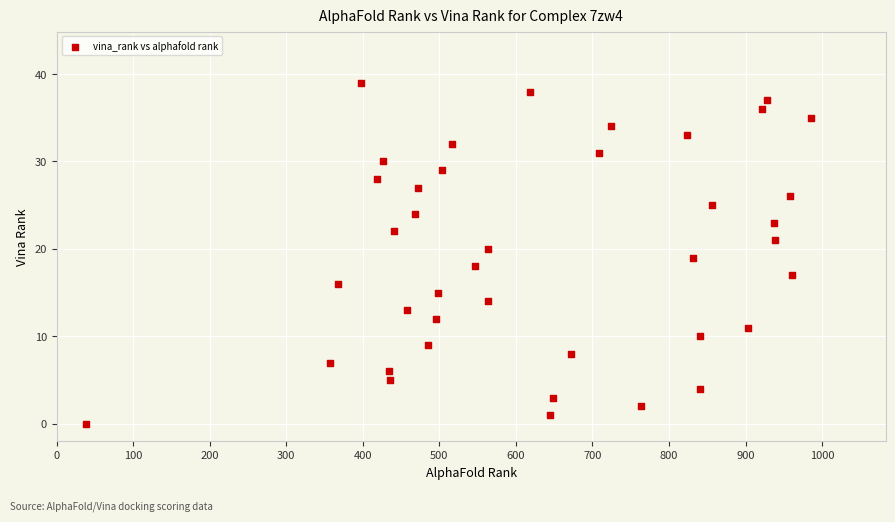

What is the range of X values (max minus min)?

947